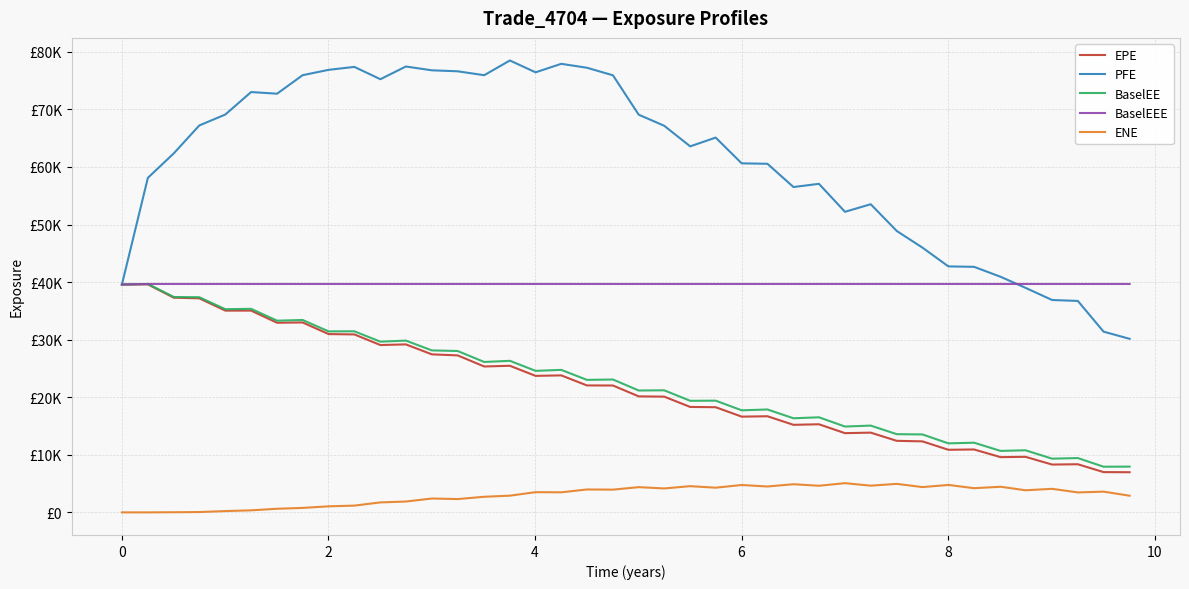

What are all the series names shown in the legend?

EPE, PFE, BaselEE, BaselEEE, ENE